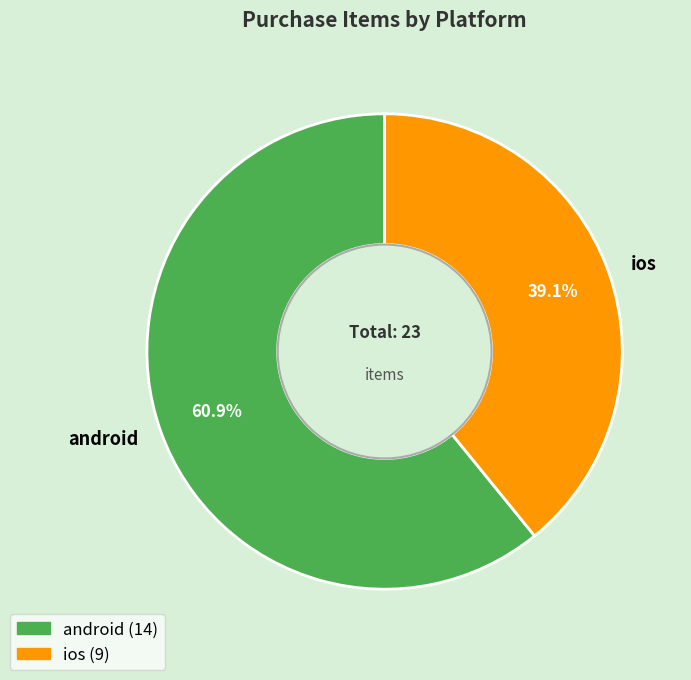

The ios slice represents 39% of the pie. True or false?

True